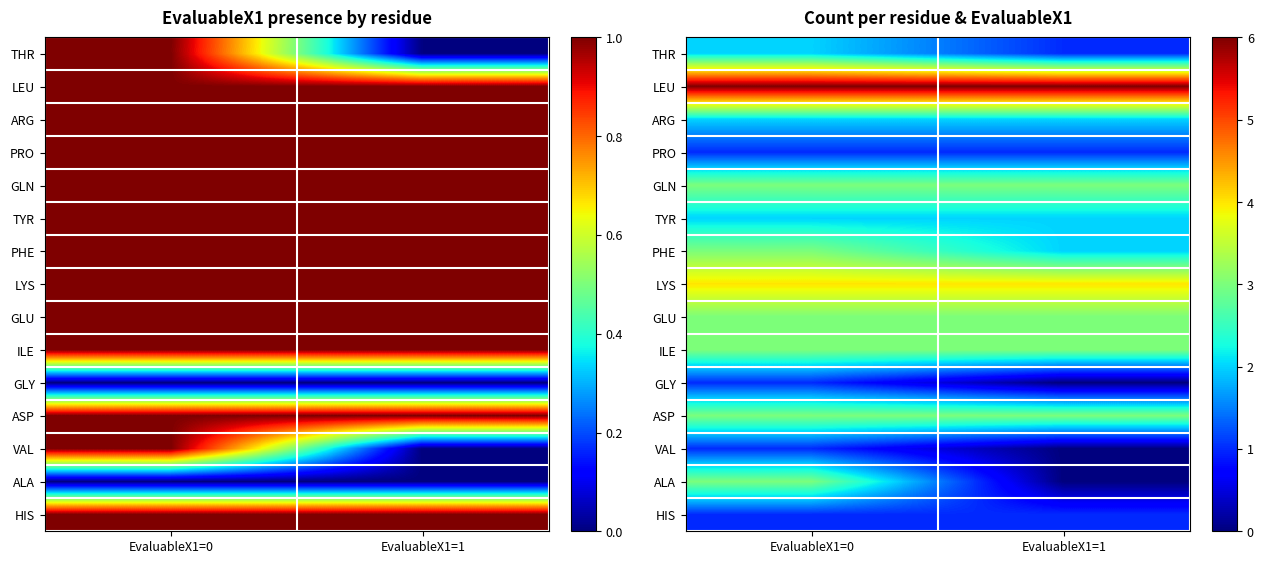

What is the highest value of the HIS series?

1